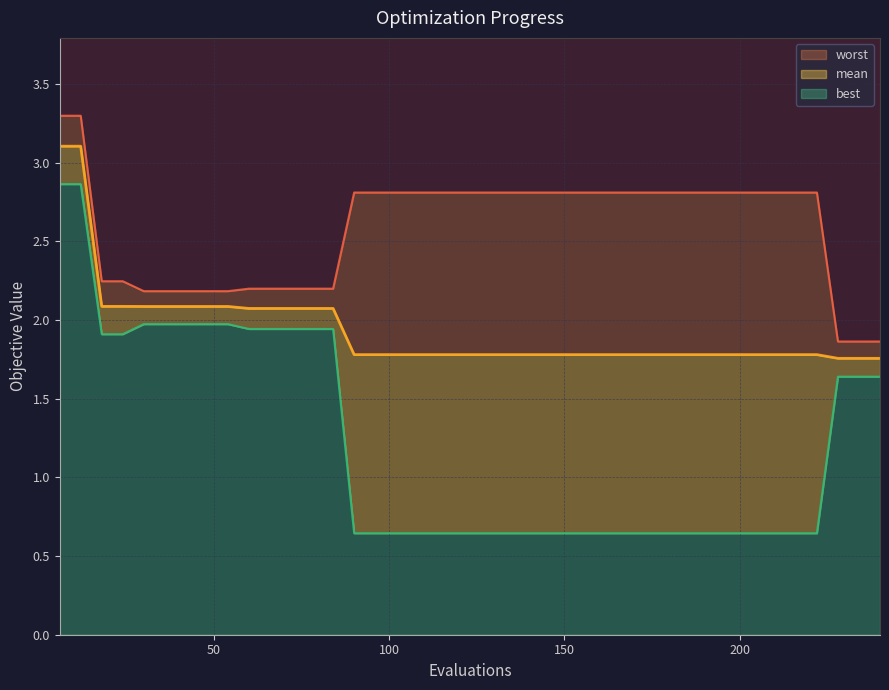

How many lines are shown in the chart?

3